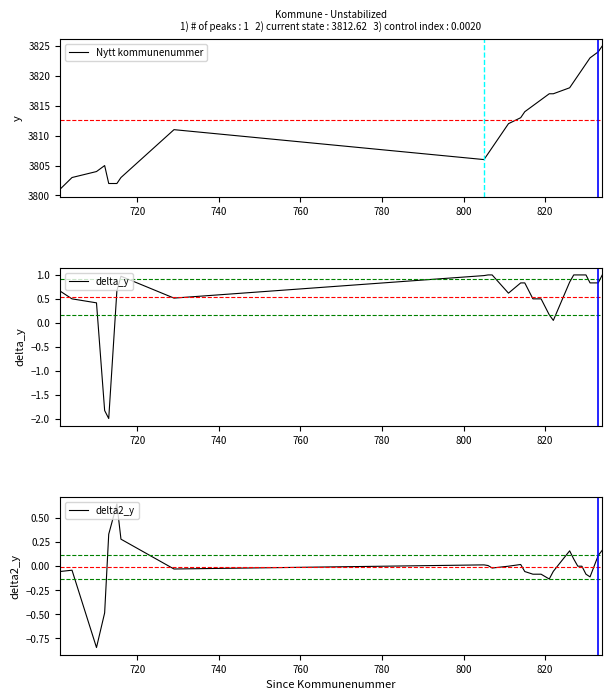

What is the highest value of the Nytt kommunenummer series?

3825